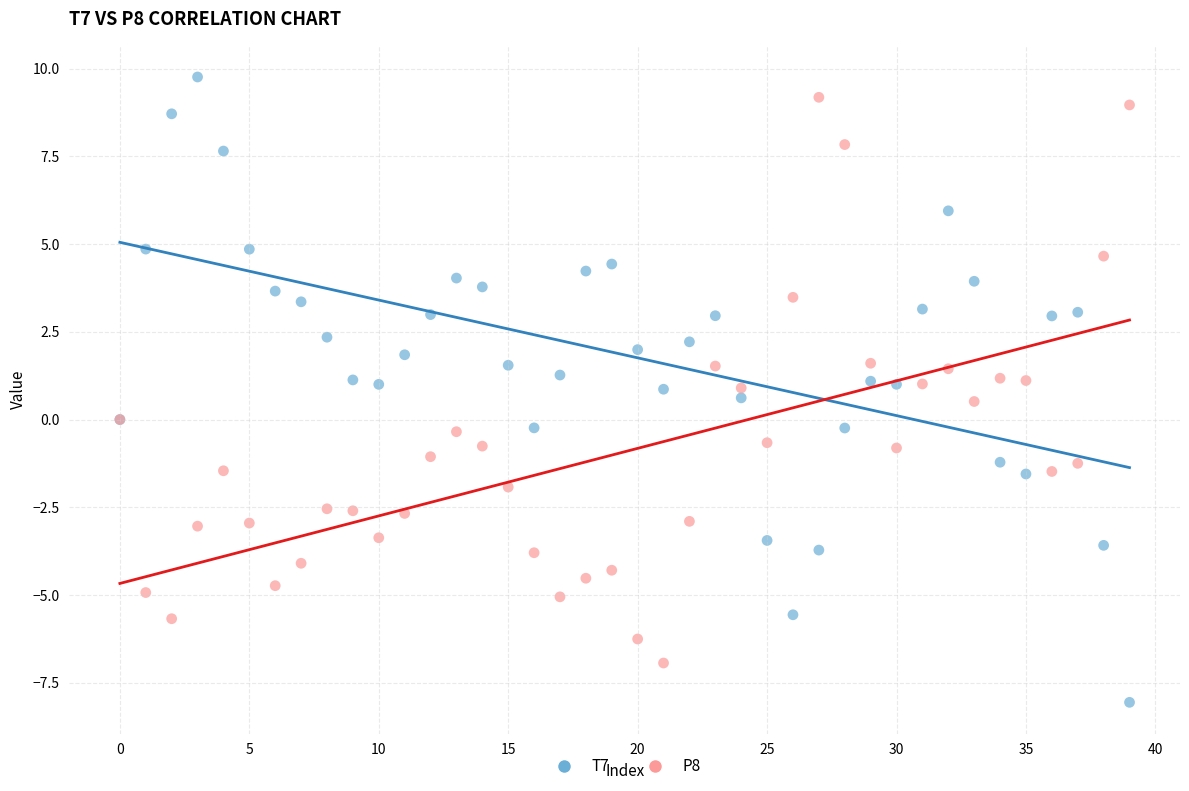

Which series contains the highest Y value?

T7